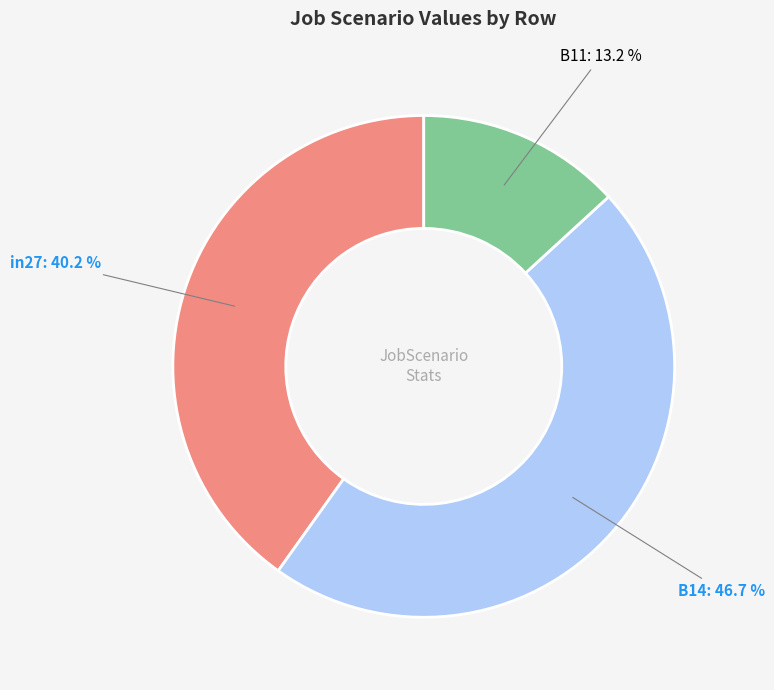

Does any single category account for the majority?

No